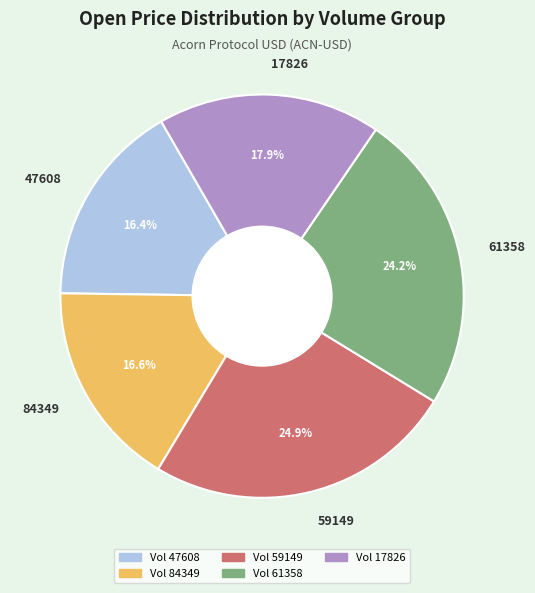

Is 61358 the majority of the pie?

No